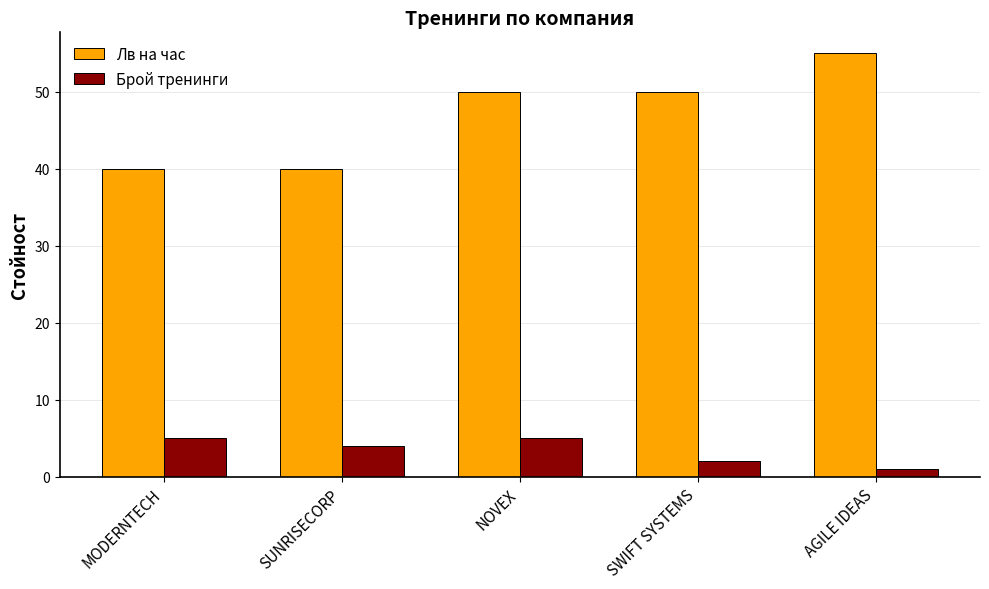

What are all the series names shown in the legend?

Лв на час, Брой тренинги